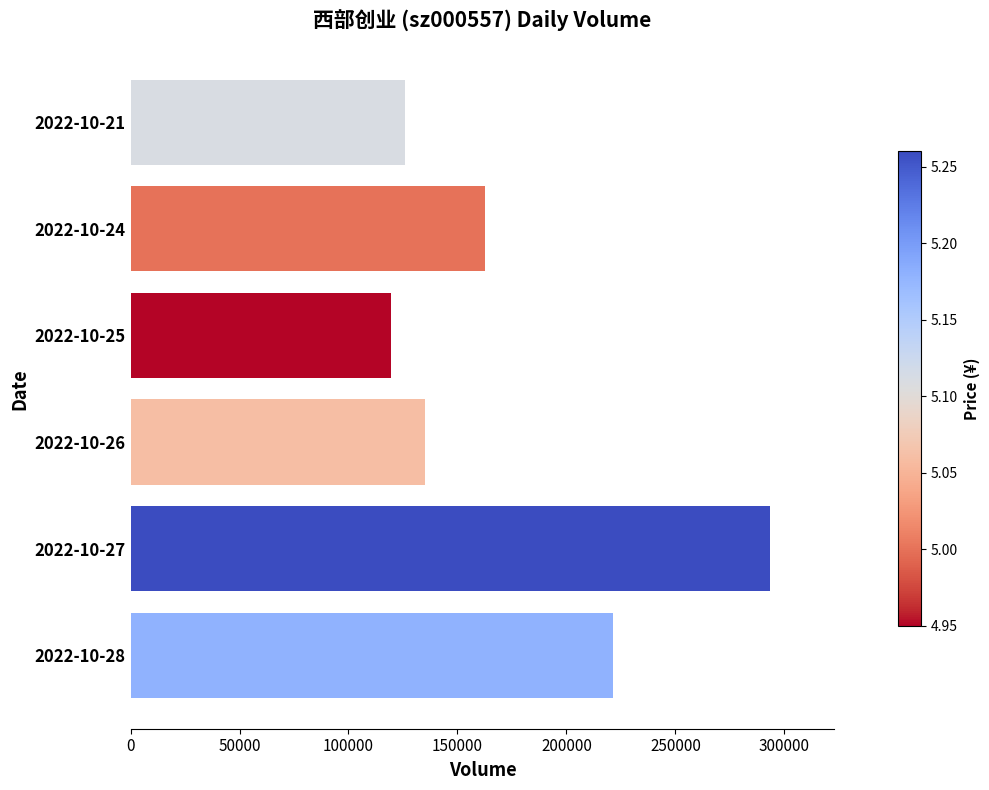

Does the chart contain stacked bars?

No